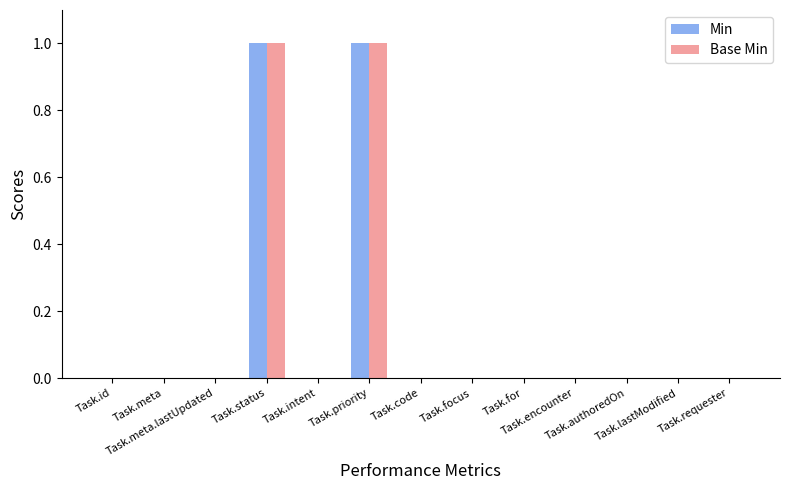

Count the number of data series in this chart.

2